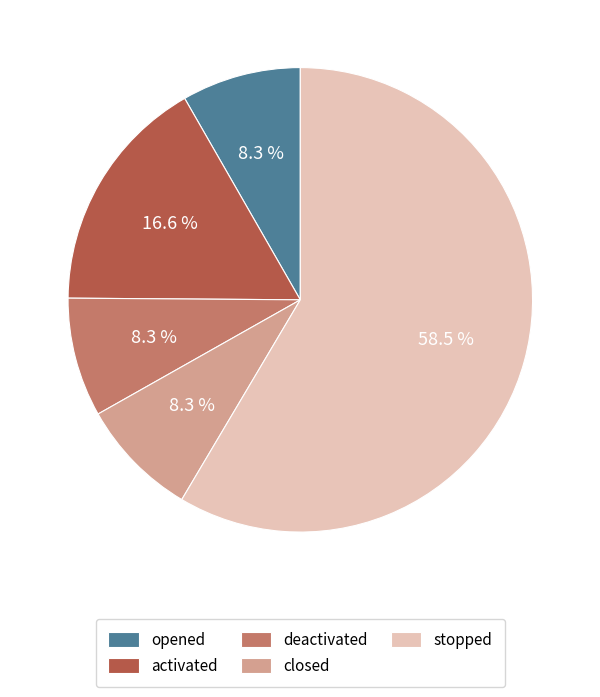

Count the number of slices in the pie.

5